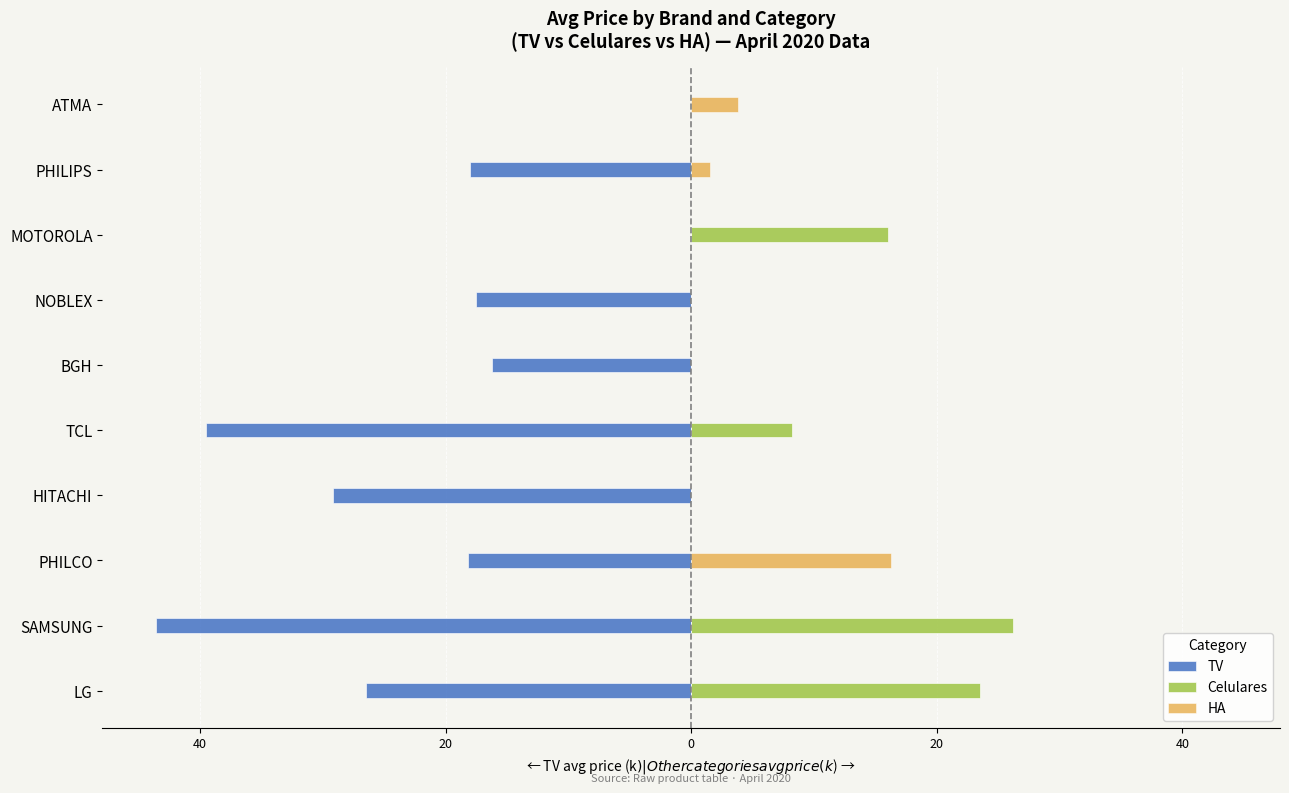

The value of HA at SAMSUNG is -10.9. True or false?

False